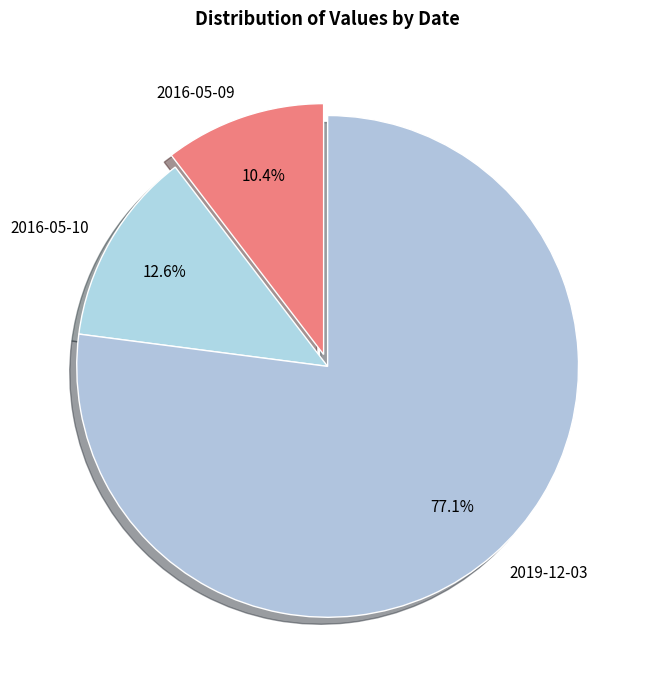

To the nearest percent, what portion does 2019-12-03 represent?

77%